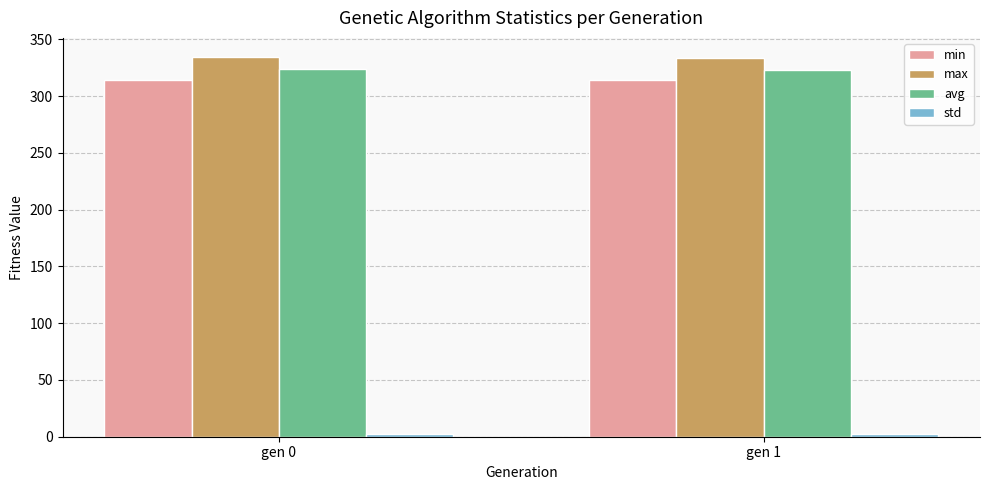

What is the greatest value displayed?

334.6